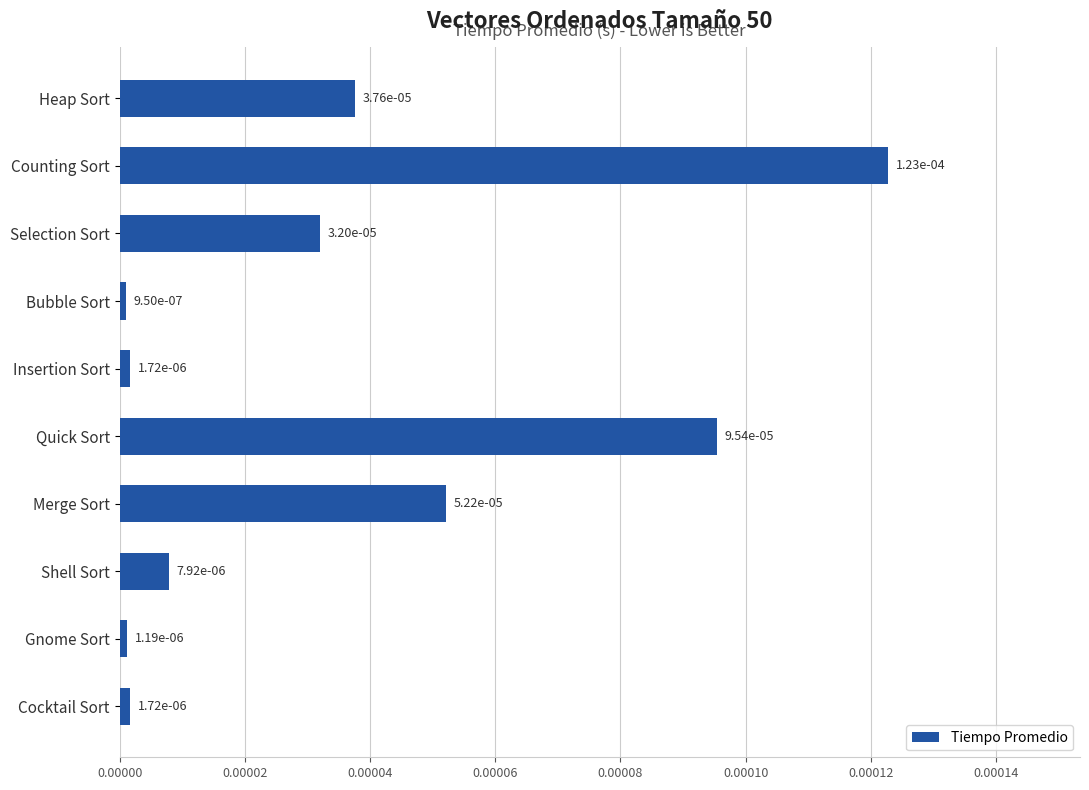

What is the label of the 9th bar from the top?

Gnome Sort